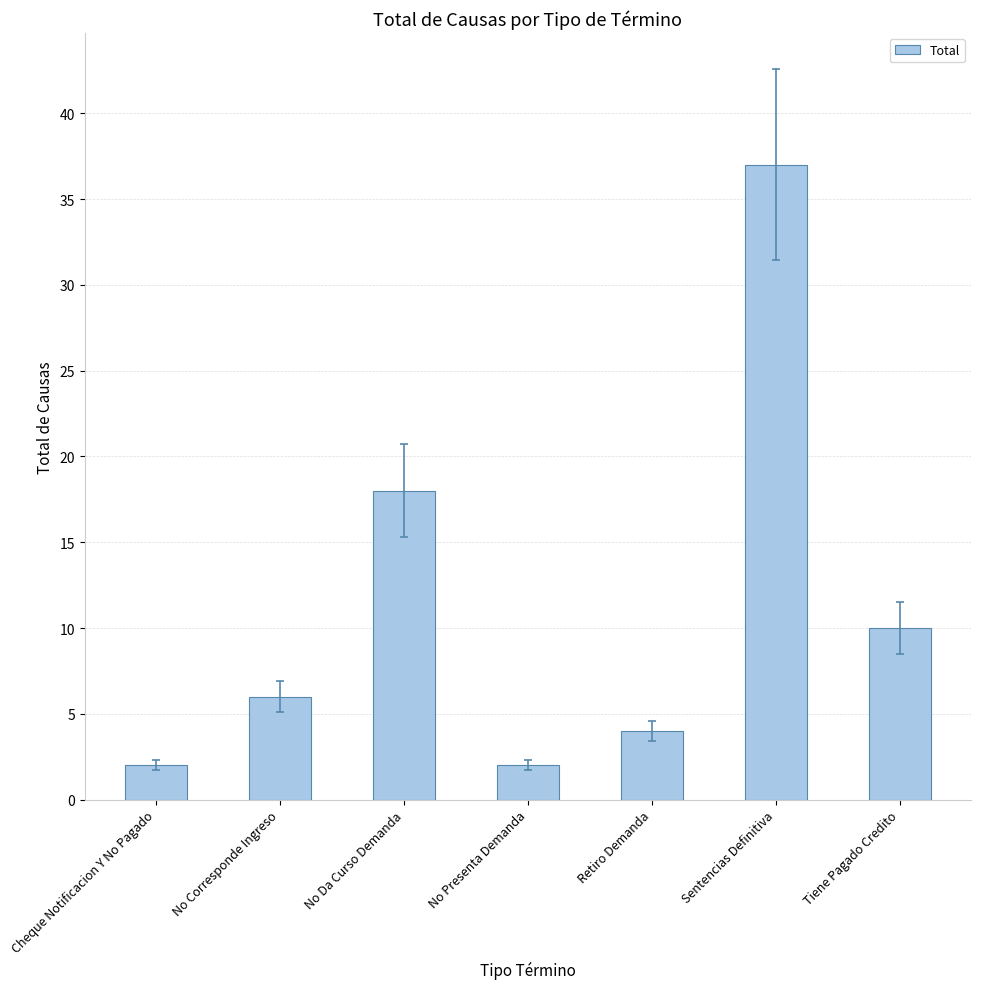

How many distinct data groups are displayed?

1